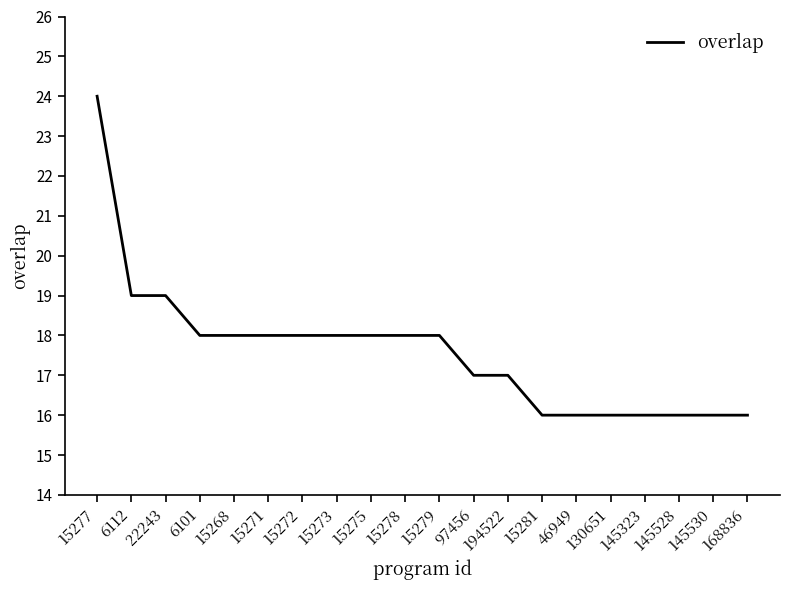

What value does the data have at 6101?

18